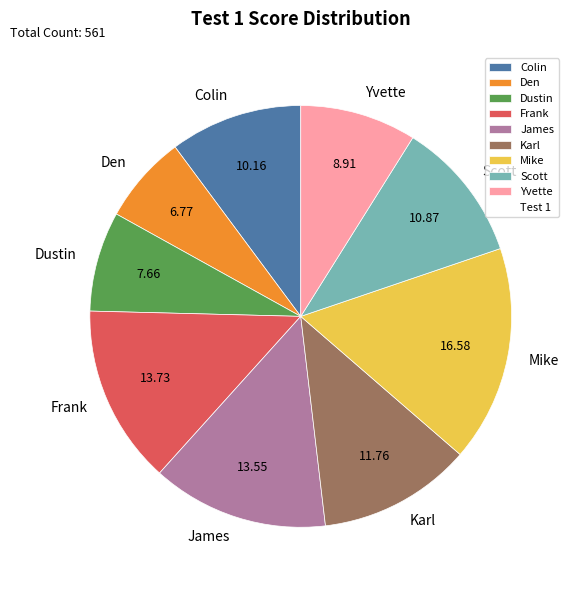

Does James represent more than half of the total?

No